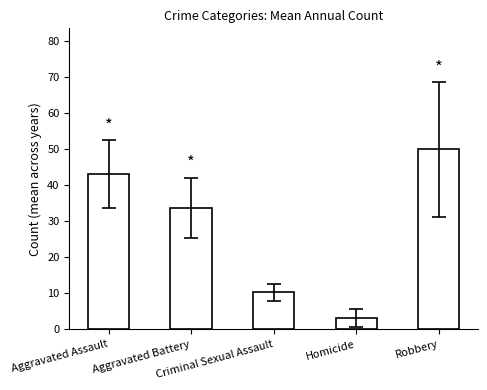

What is the sum of all values?

140.4